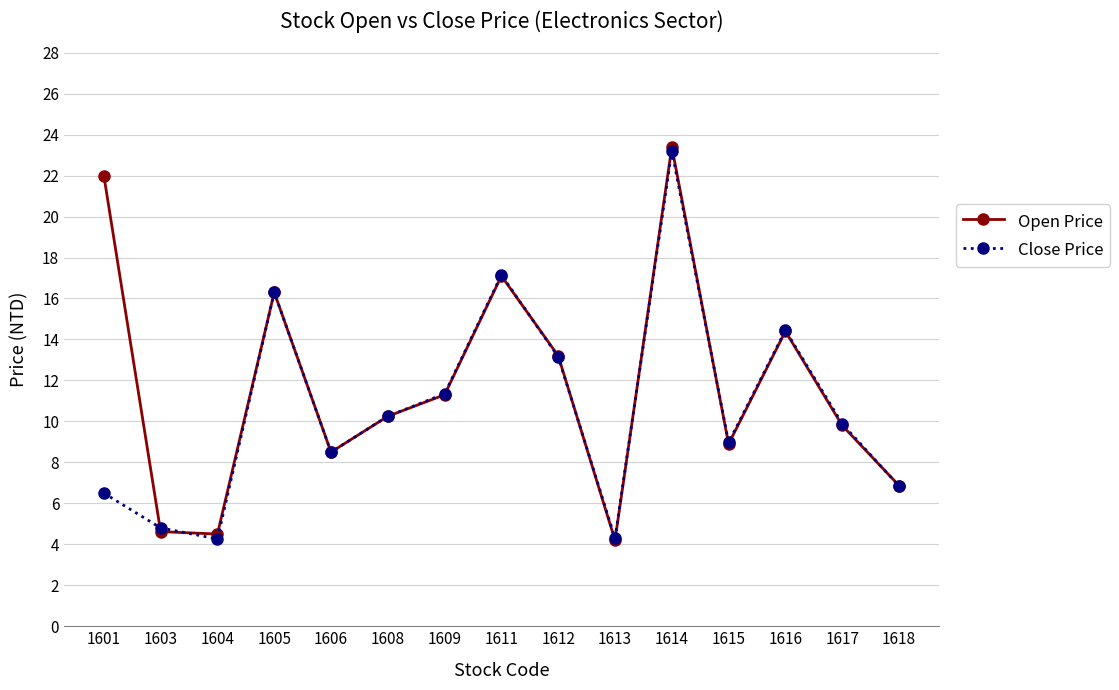

True or false: Open Price has more than 0 points higher than both neighbors.

True